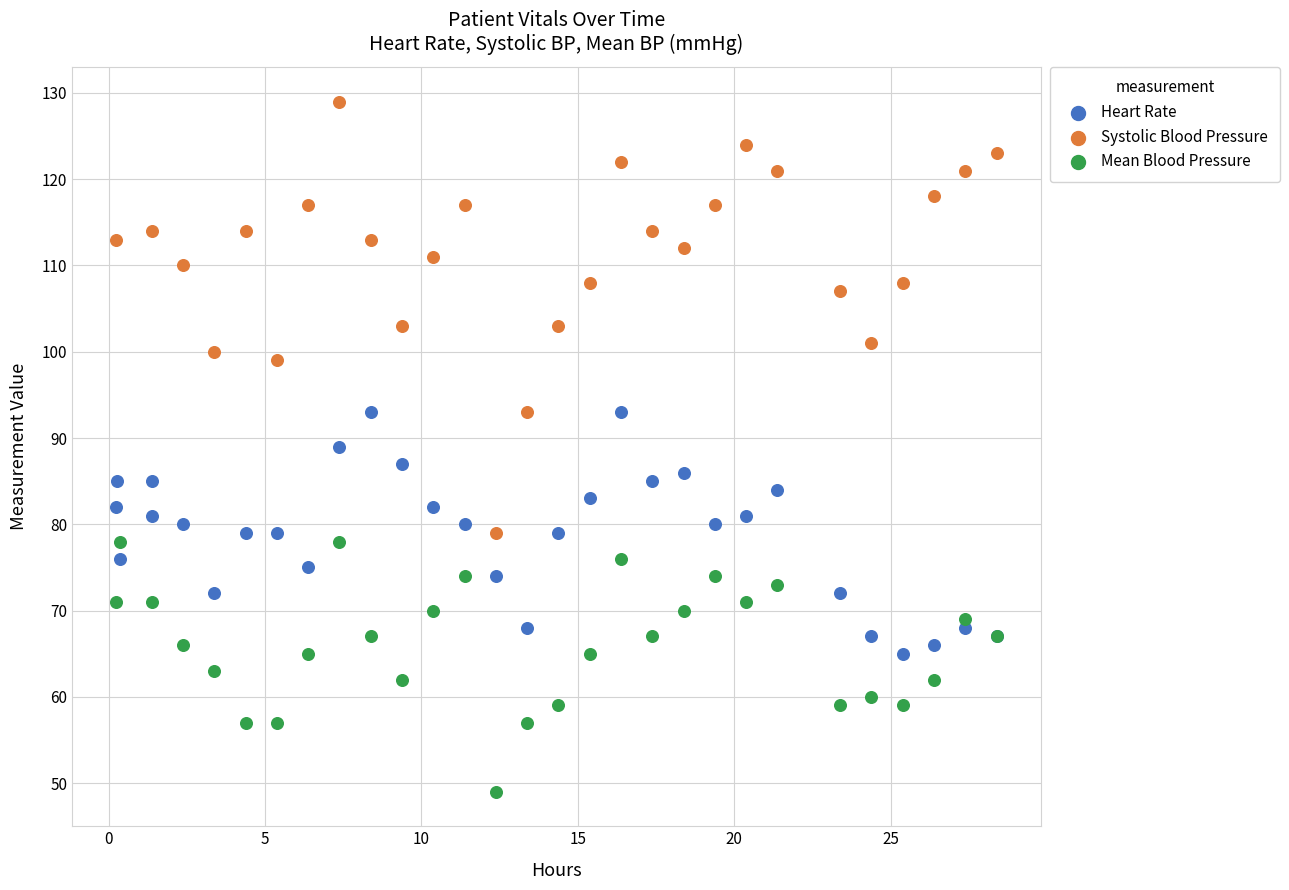

Which series contains the lowest Y value?

Mean Blood Pressure